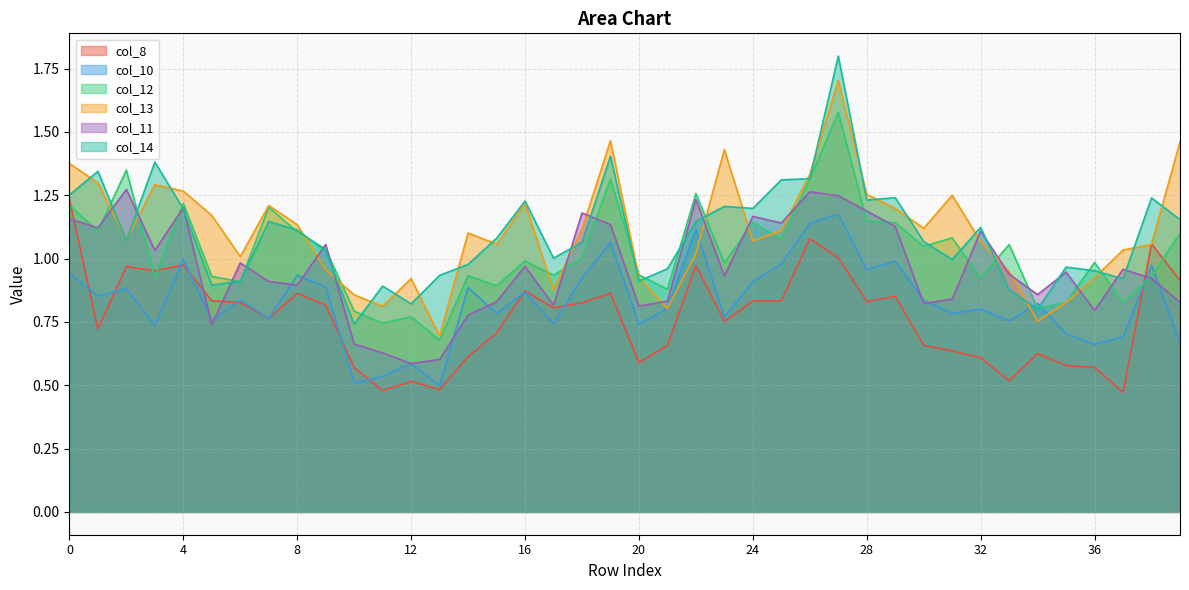

At which category is the sum across all series the highest?

27